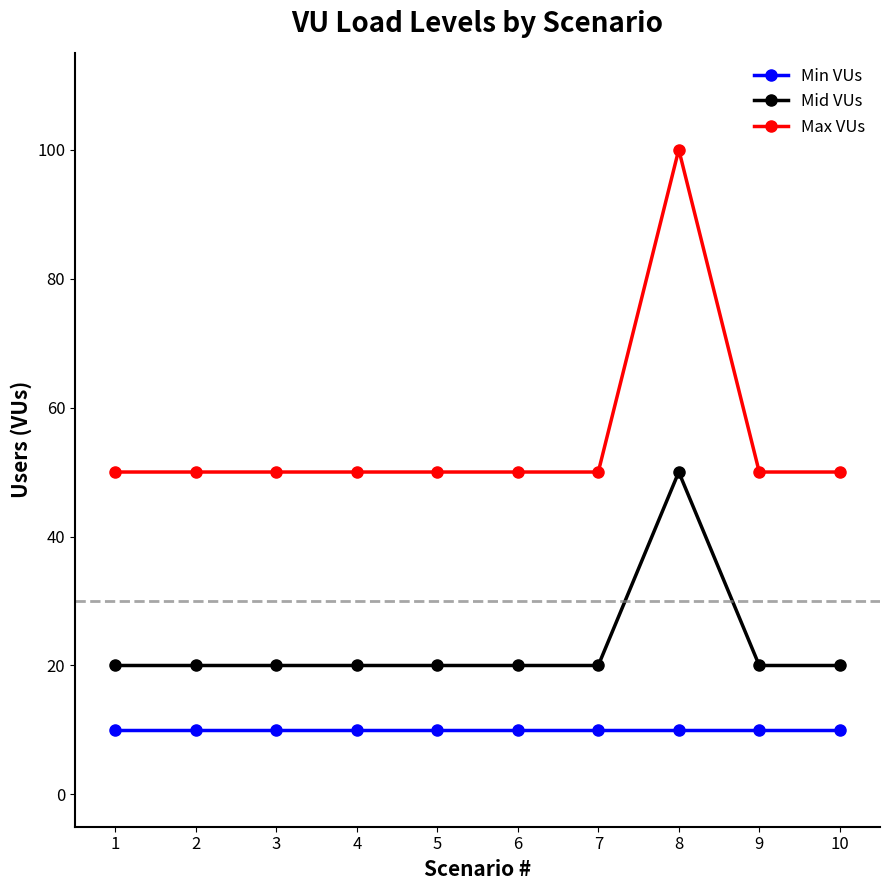

What is the value of the Mid VUs point at the 2nd from the left?

20